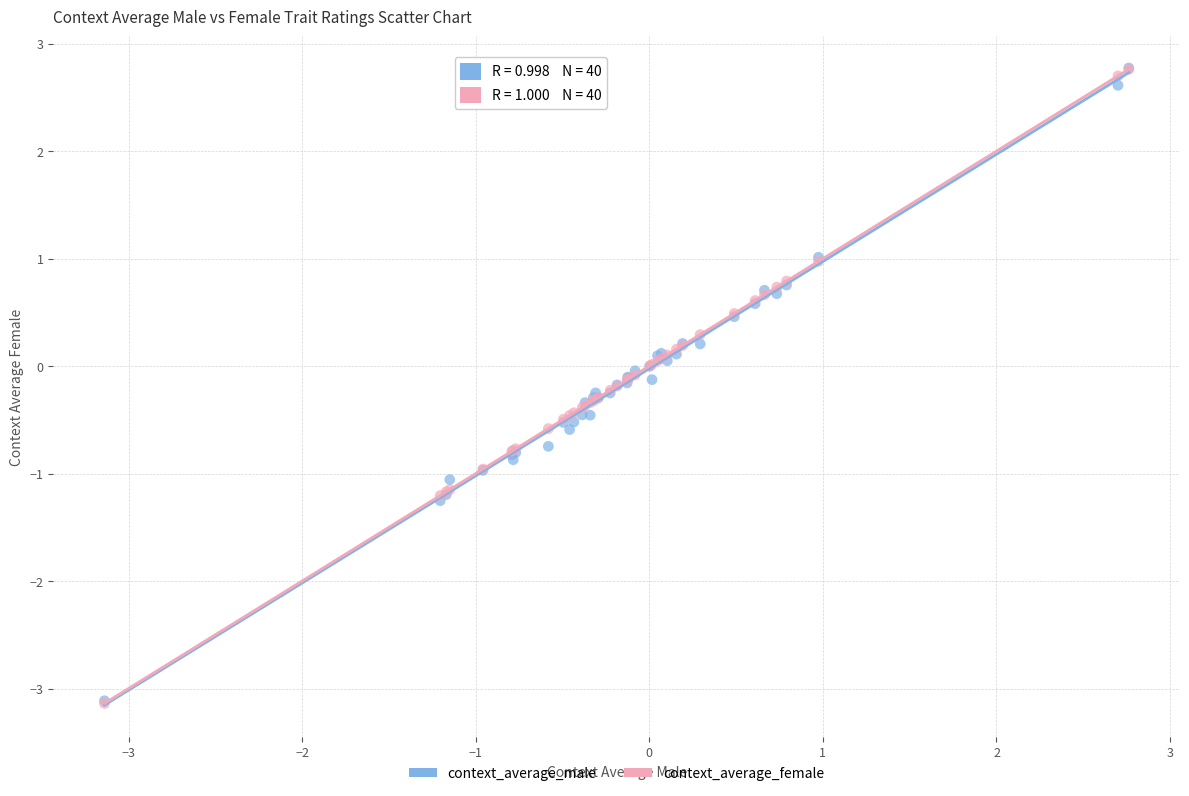

What are all the series names shown in the legend?

context_average_male, context_average_female